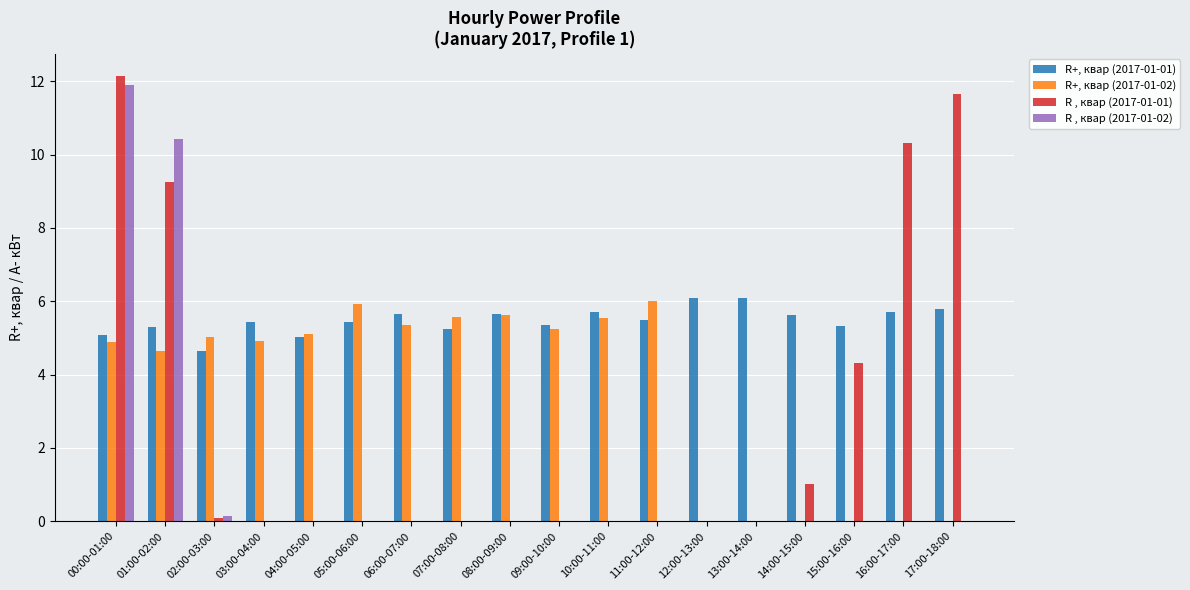

The R , квар (2017-01-01) series shows 7.1 at 05:00-06:00. True or false?

False